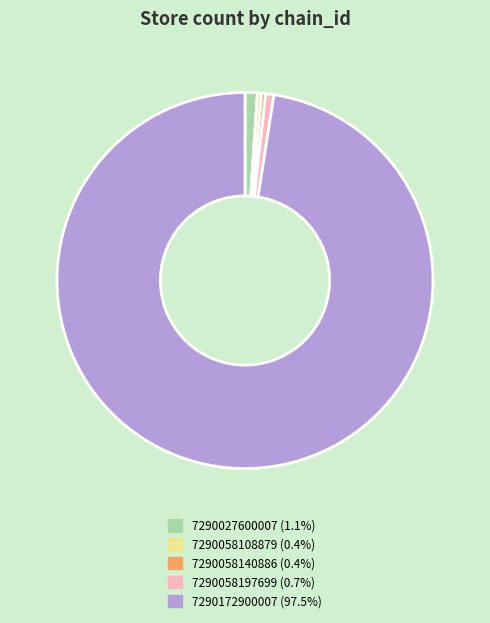

Is 7290172900007 the majority of the pie?

Yes